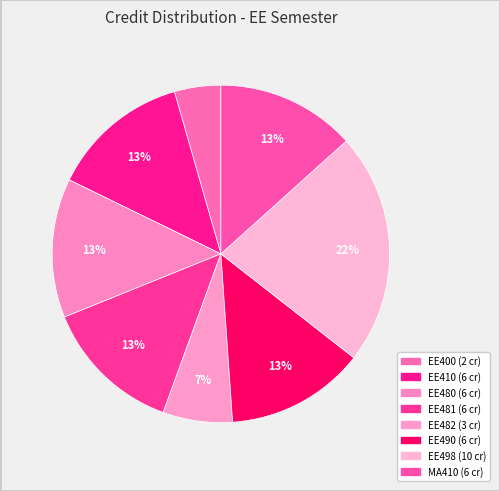

The EE410 slice represents 13% of the pie. True or false?

True